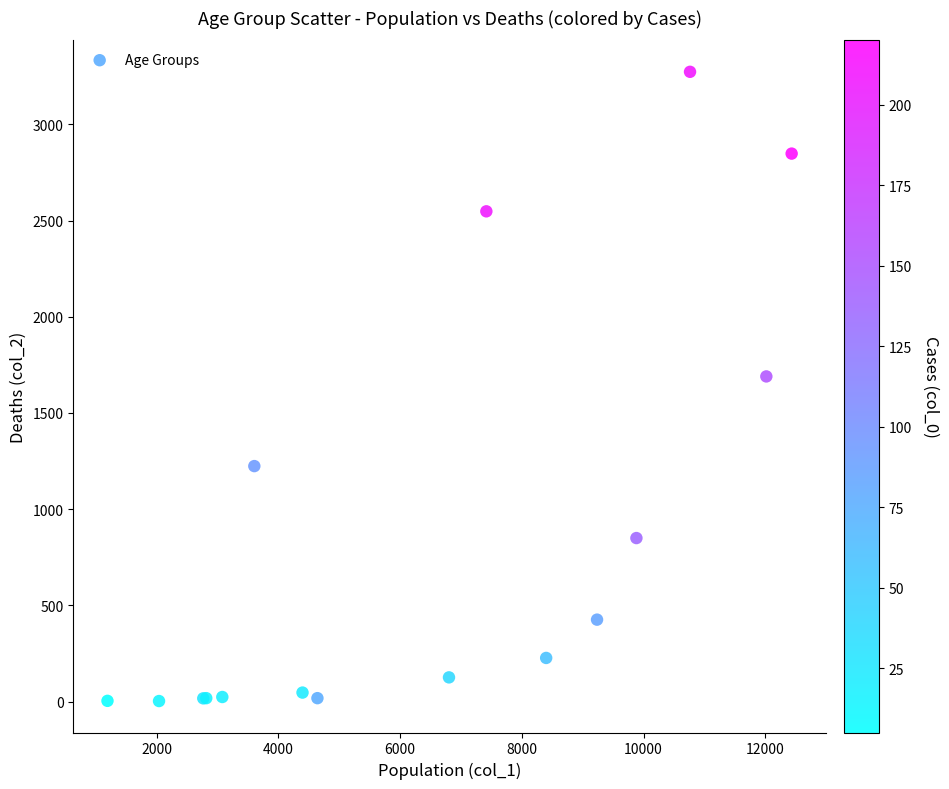

What Y value in the scatter plot is closest to 1638?

1690